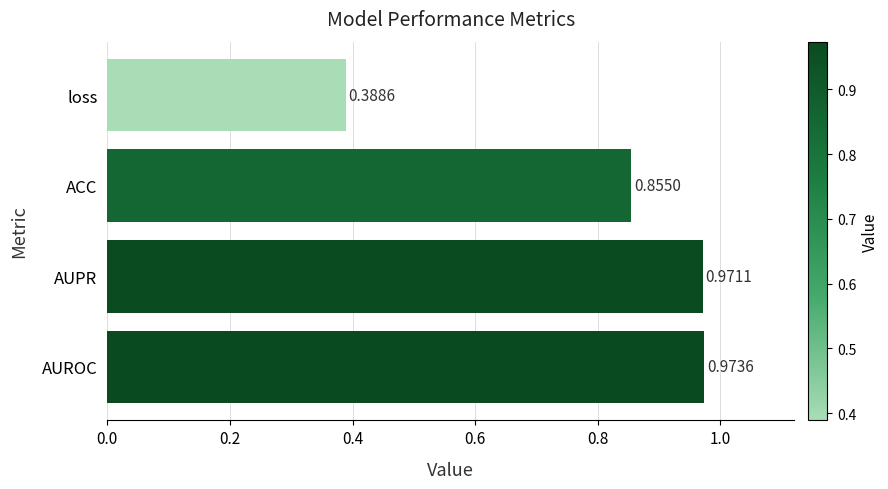

Which category has the lowest value across all series?

loss